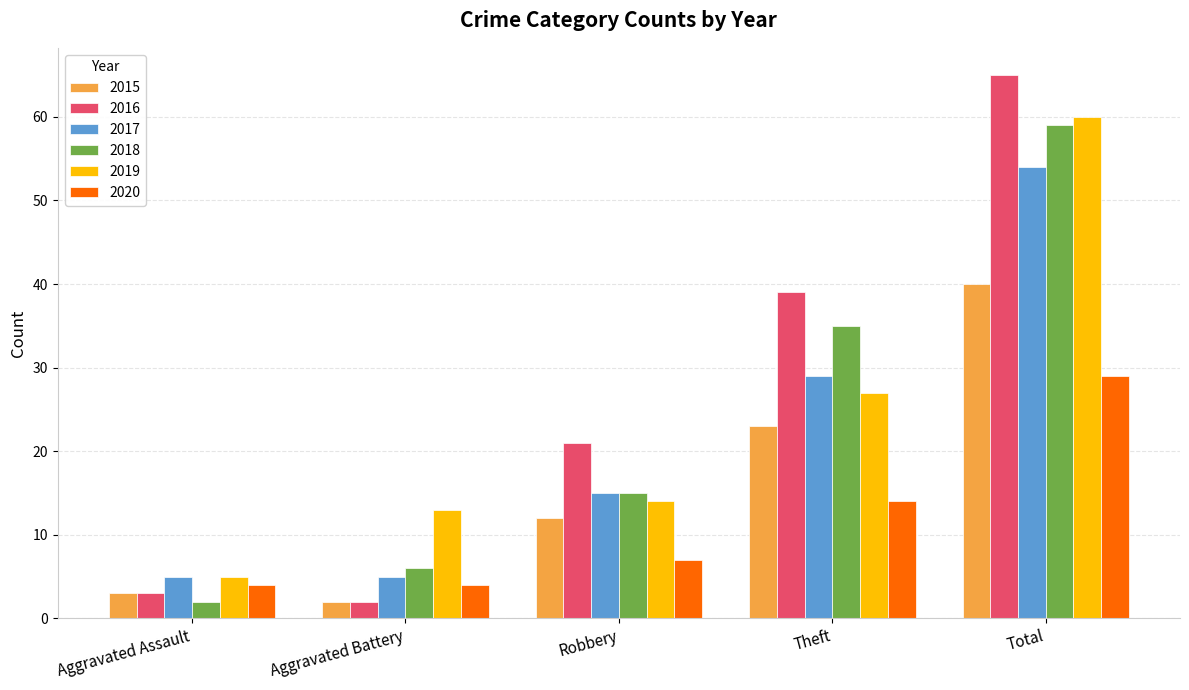

The 2015 series shows 6 at Robbery. True or false?

False